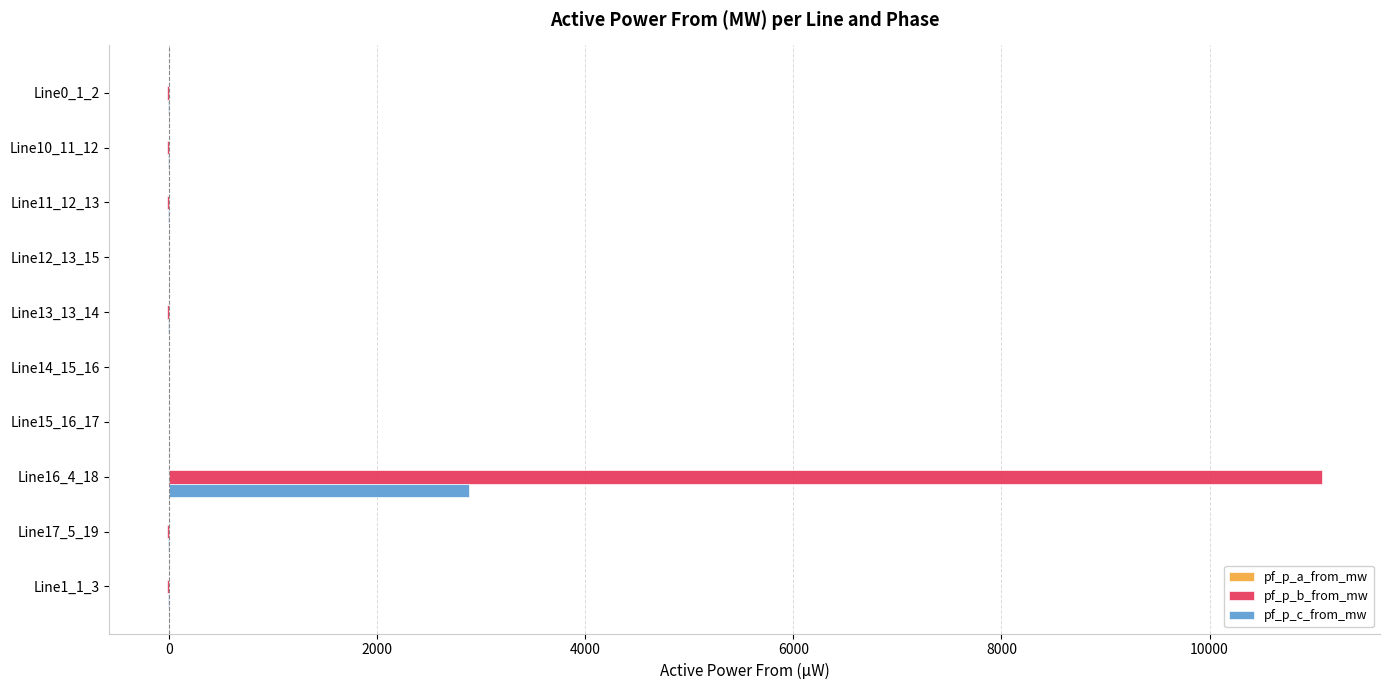

What is the sum of all pf_p_b_from_mw values?

10967.9